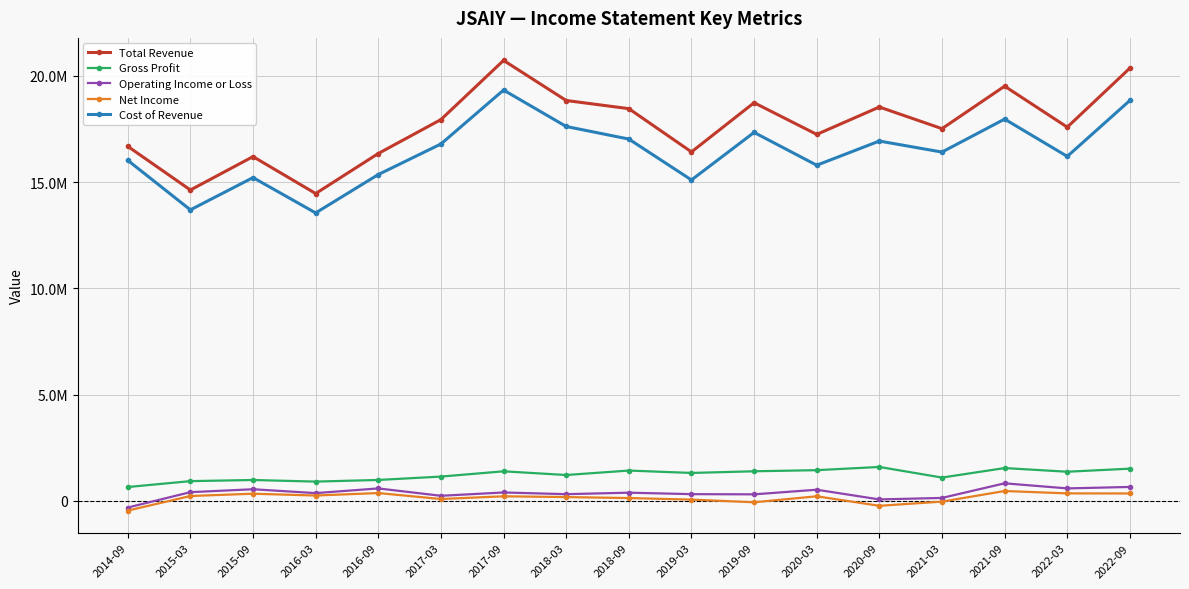

Read the Total Revenue value at 2022-09.

20359000